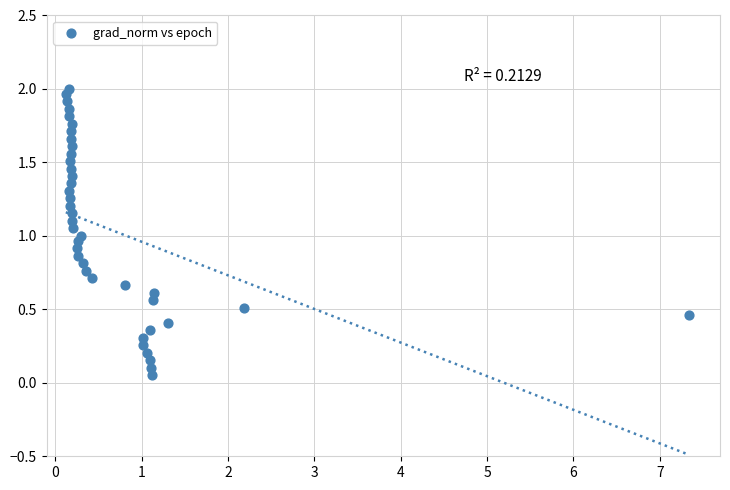

What is the range of X values (max minus min)?

7.2